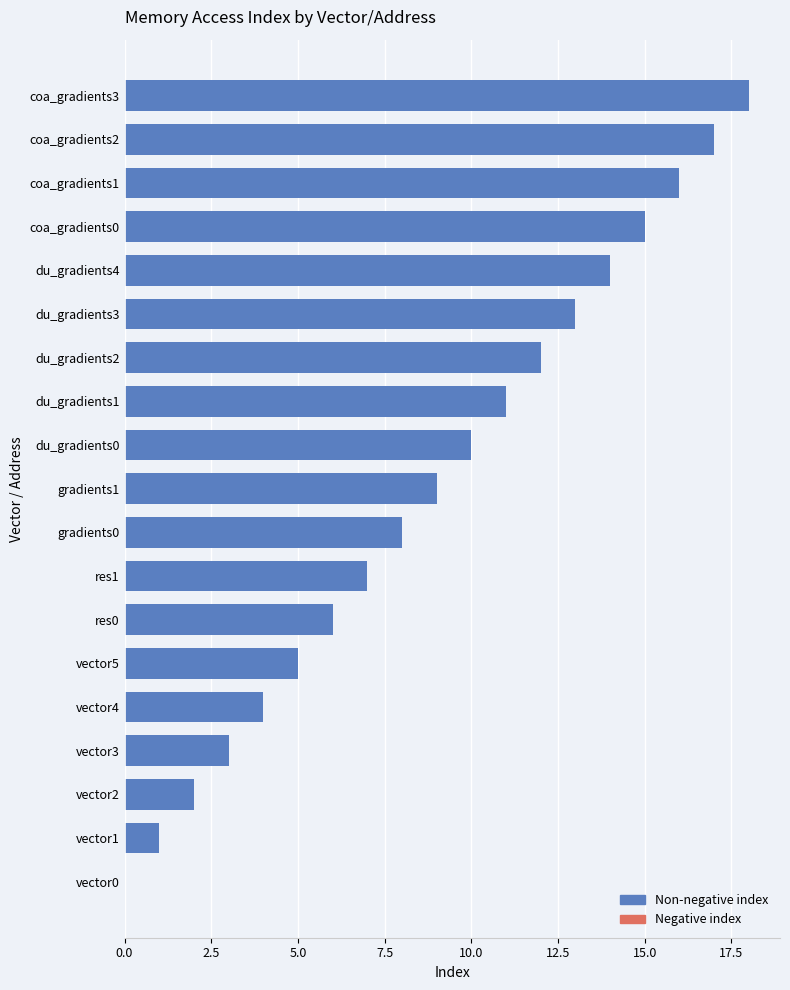

What is the sum of all values?

171